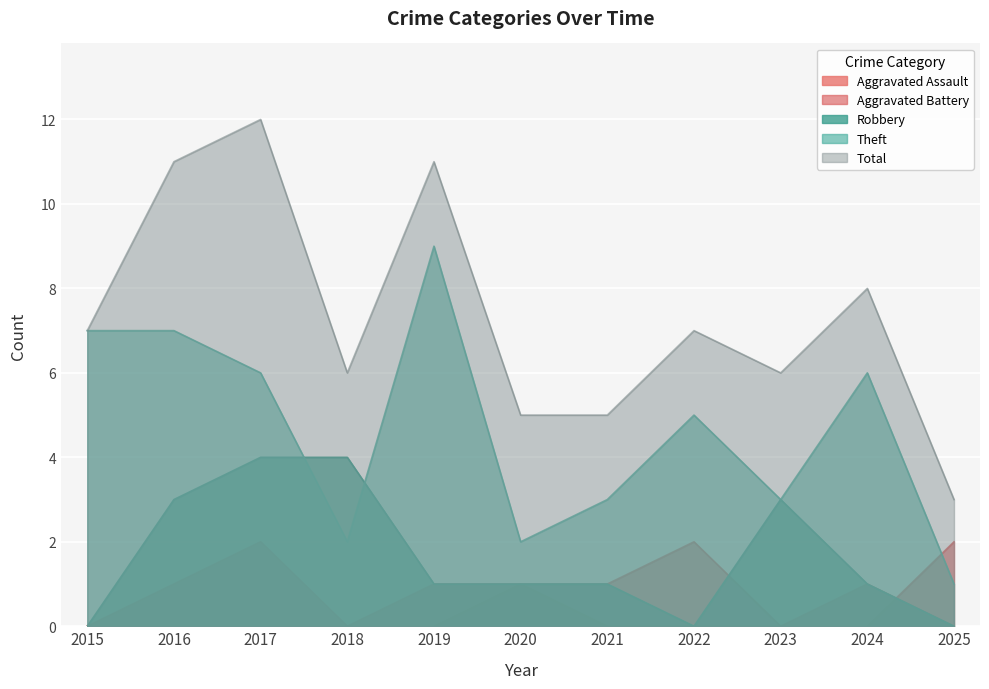

Is it true that Total equals 12 at 2017?

True